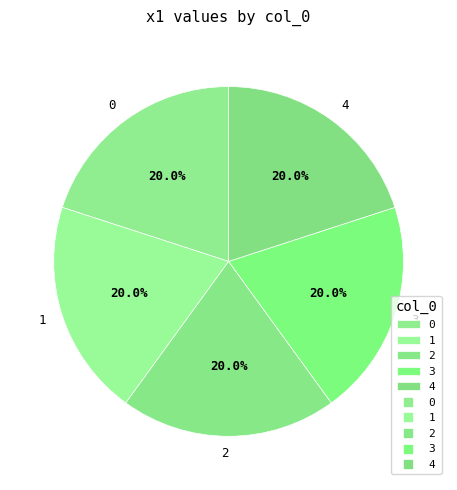

What is the ratio of the value at 1 to the value at 4?

1.0